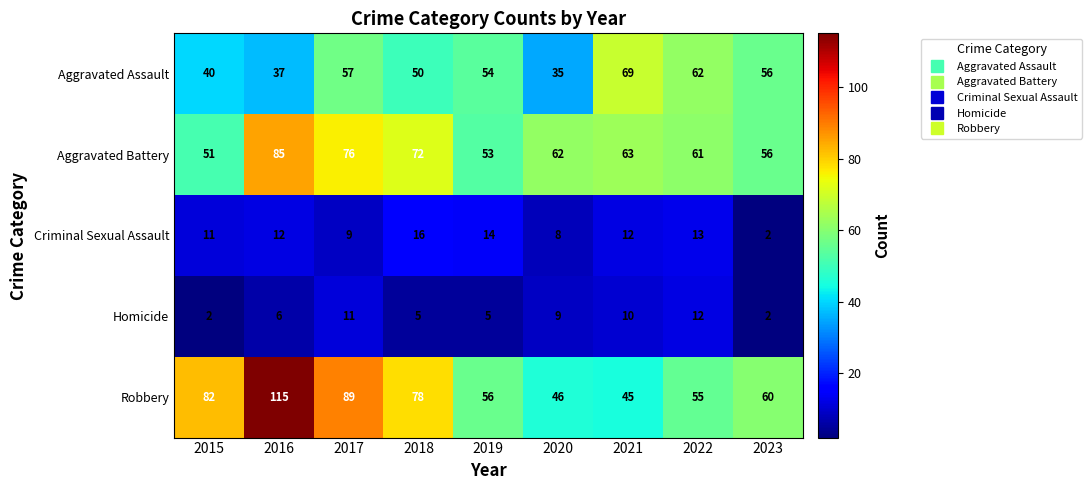

What is the difference between the highest and lowest values at 2020?

54